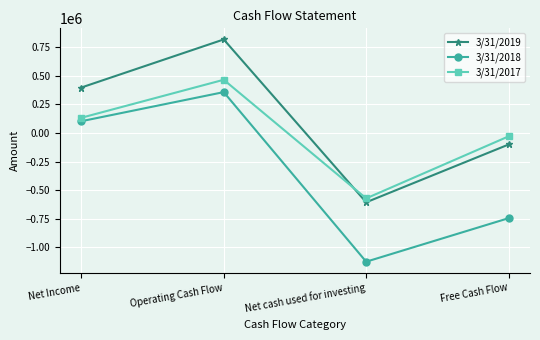

List the series in order of their overall mean, highest first.

3/31/2019, 3/31/2017, 3/31/2018